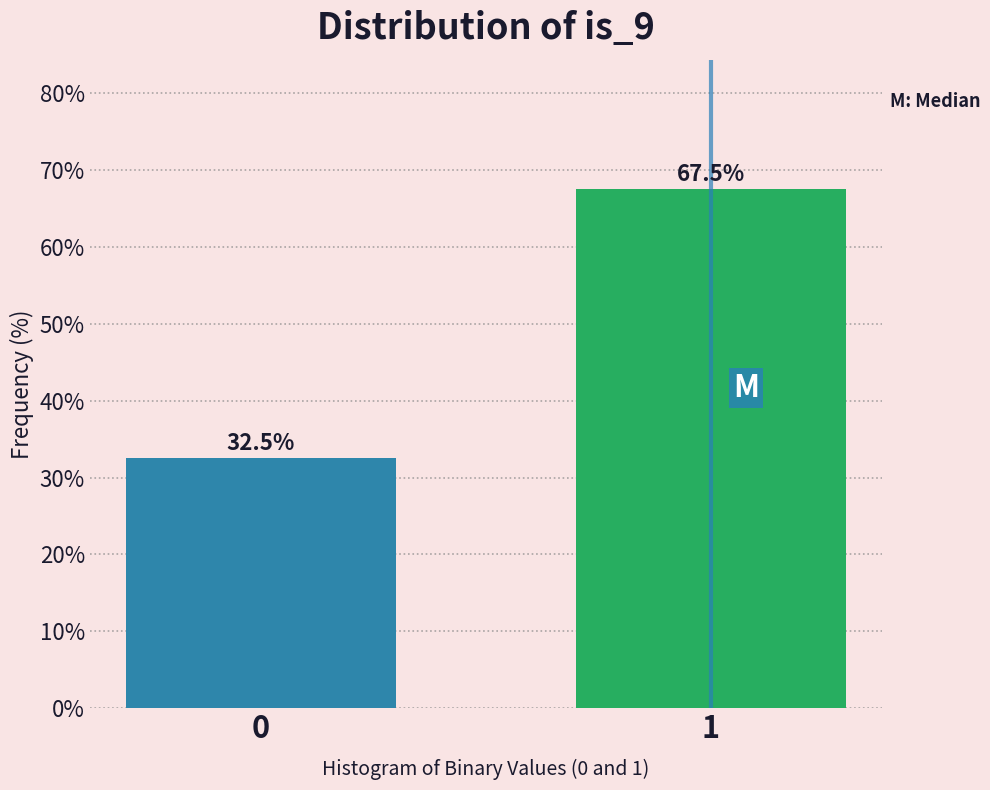

Reading left to right, what are all the values shown in this chart?

32.5	67.5